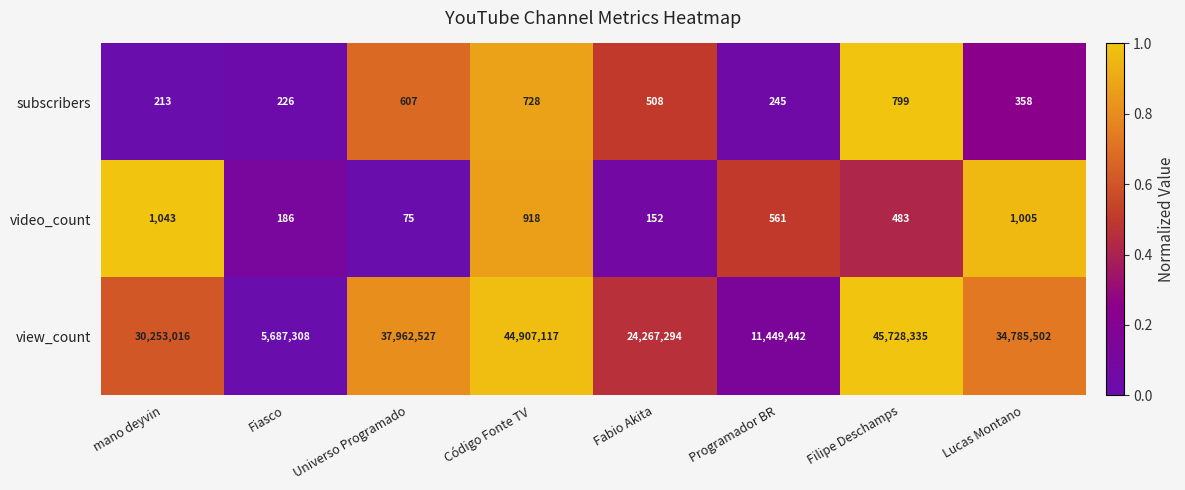

Which series has the largest total across all categories?

view_count